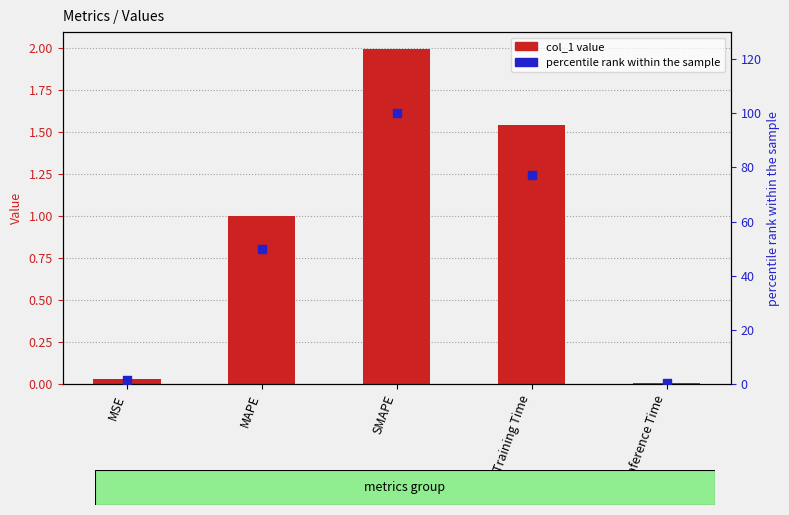

At which category is the sum across all series the highest?

SMAPE